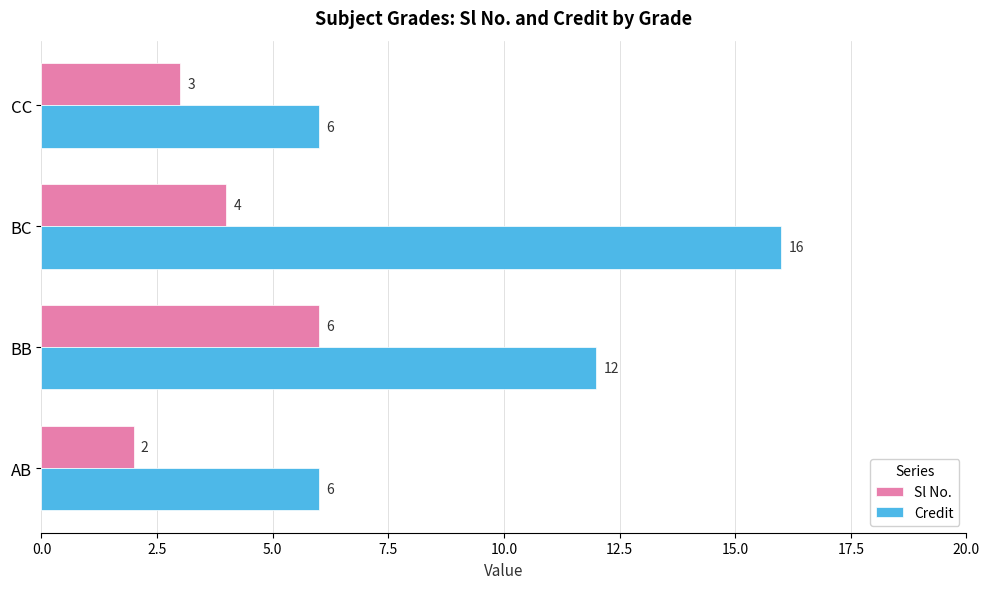

List the series in order of their overall mean, highest first.

Credit, Sl No.